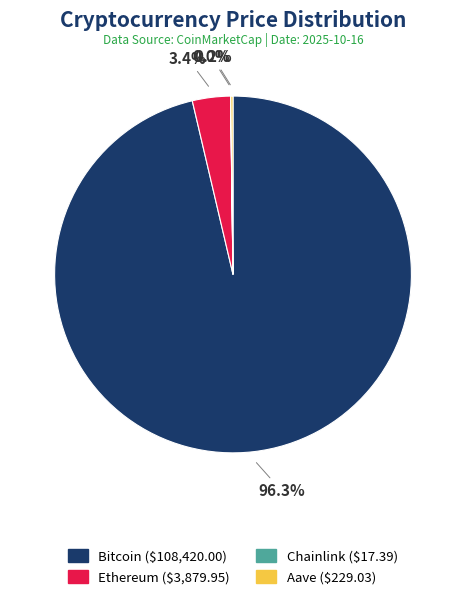

What percentage is NOT represented by Ethereum?

96.6%